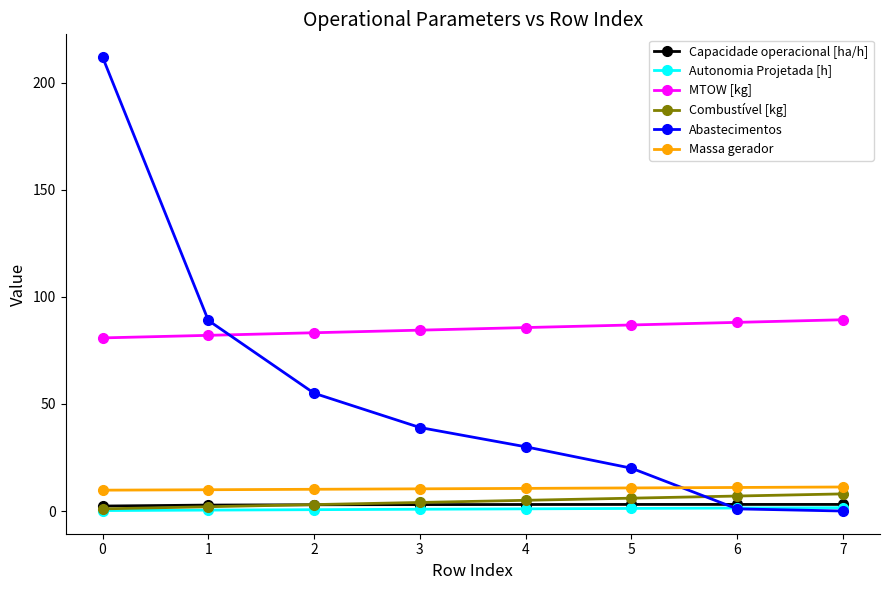

What is the maximum value shown in the chart?

212.0